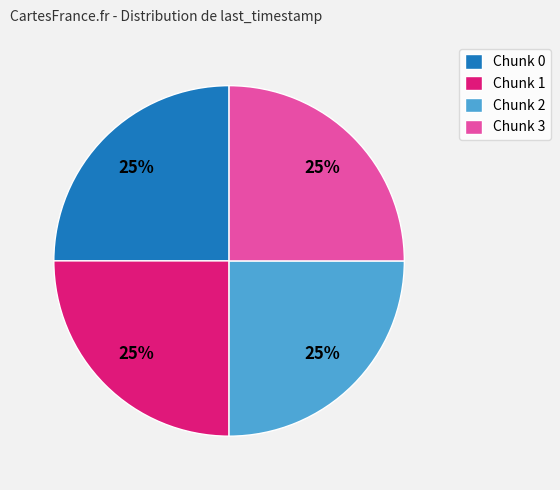

What is the ratio of the value at Chunk 0 to the value at Chunk 2?

1.0